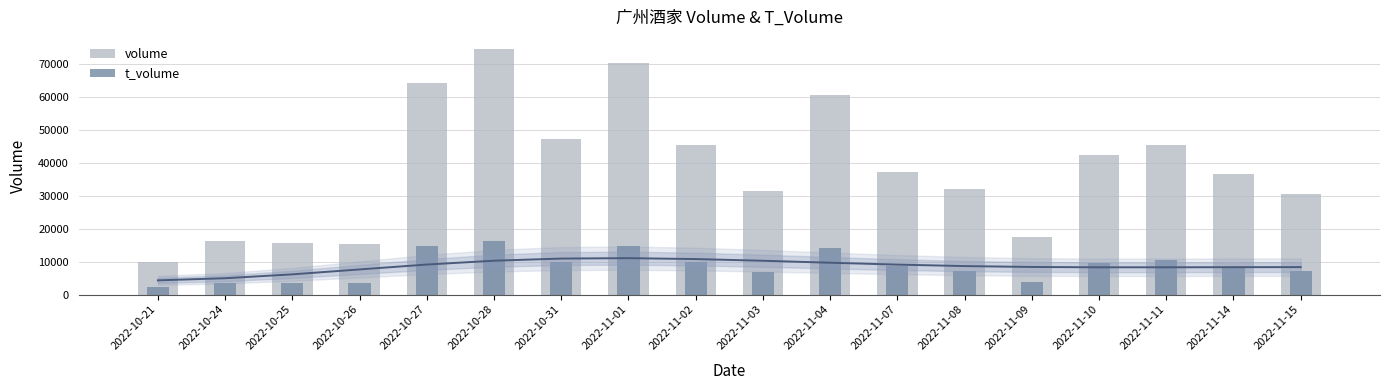

What is the label of the 11th bar from the right?

2022-11-01